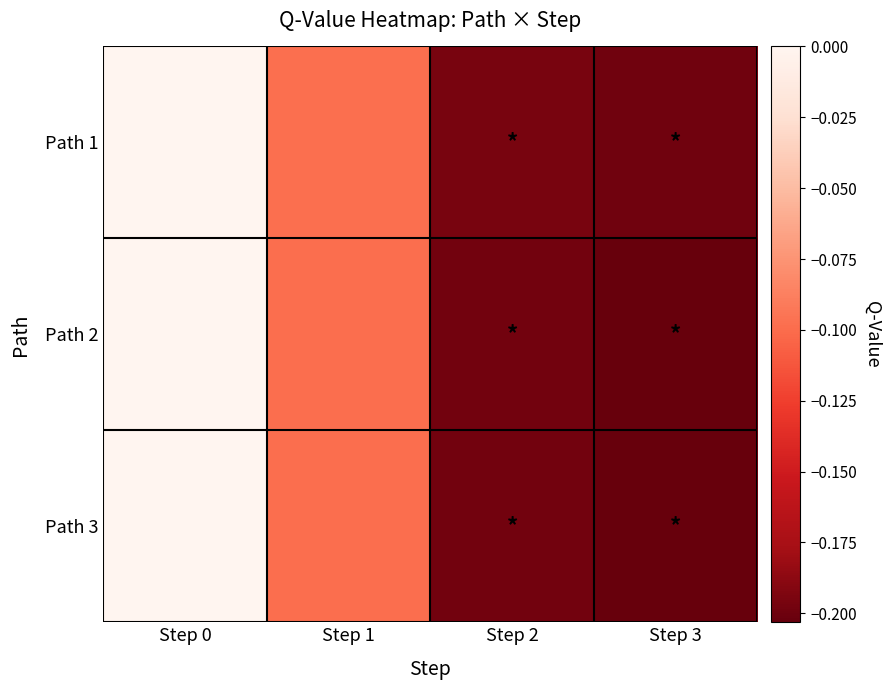

Which series changed the most between Step 0 and Step 3?

Path 2